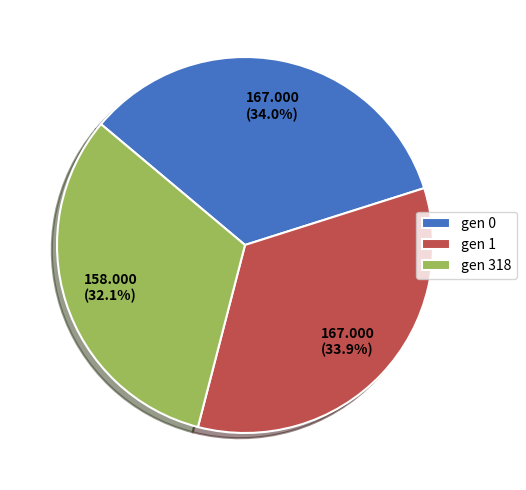

How many slices are in this pie chart?

3